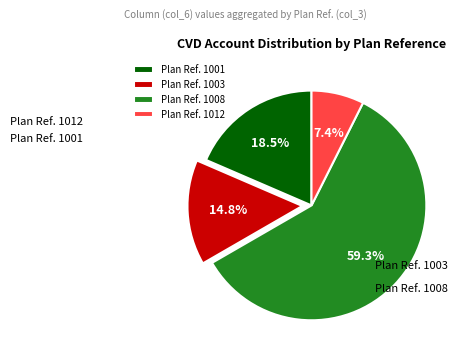

Which slice is the largest?

Plan Ref. 1008